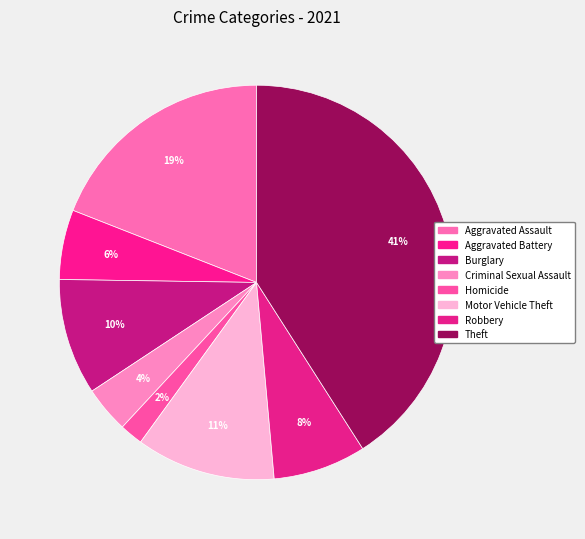

To the nearest percent, what is the difference between the largest and smallest slice percentages?

39%